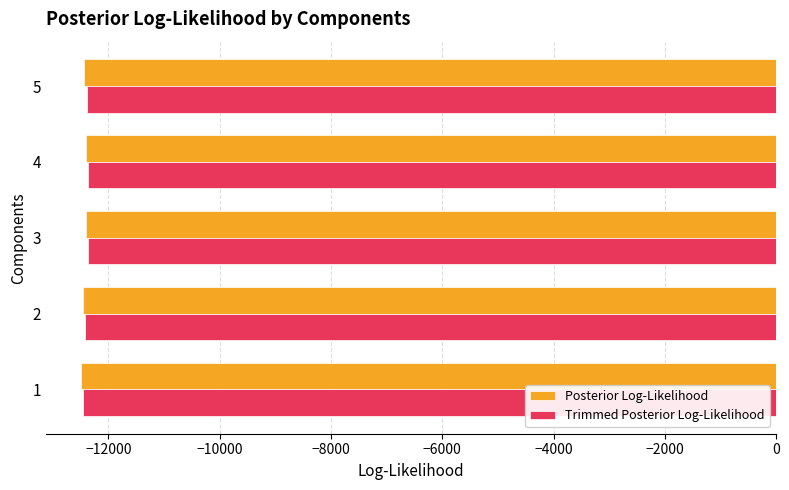

True or false: Trimmed Posterior Log-Likelihood has a value of -18587.3 at 2.

False